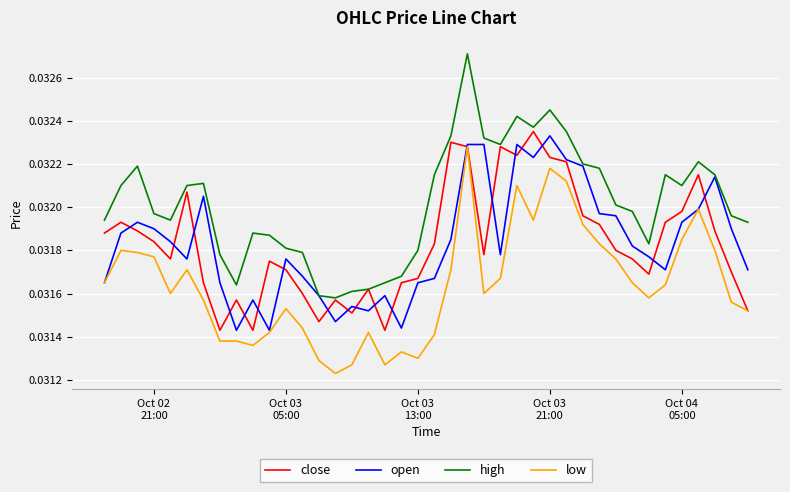

Which series has the largest total across all categories?

high